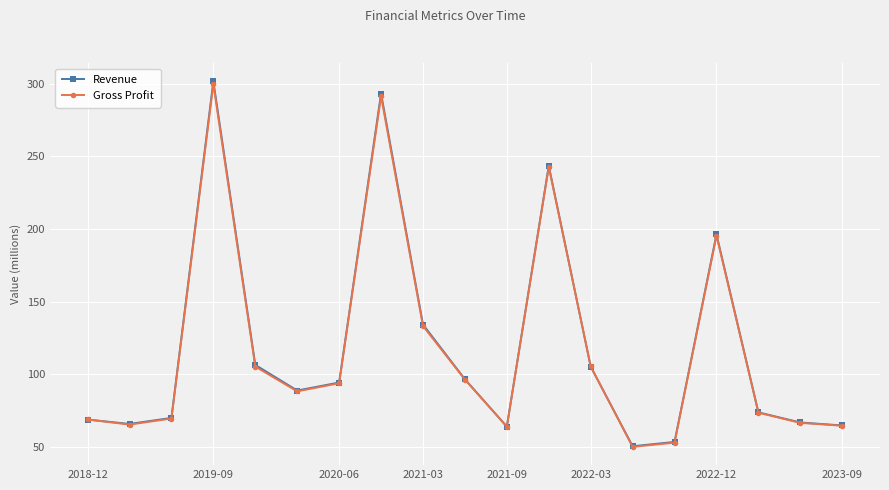

What is the lowest value of the Revenue series?

50.4